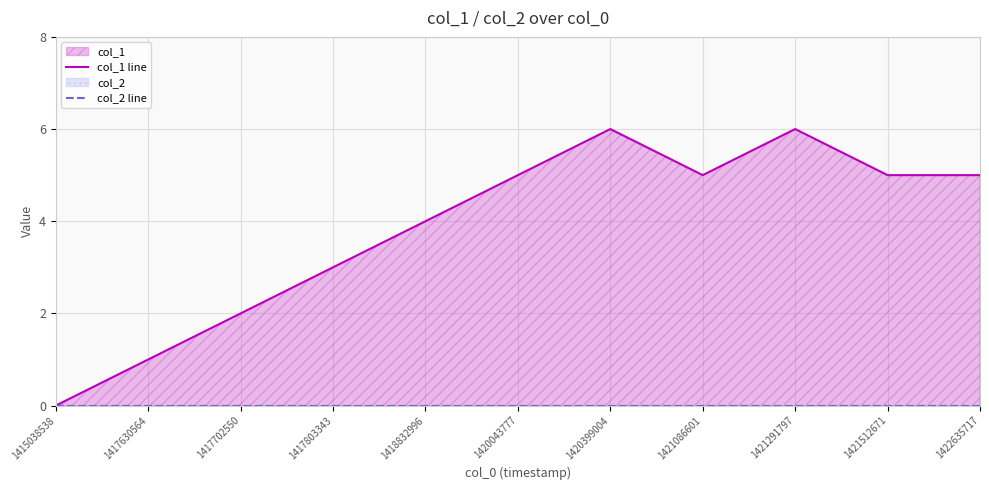

What are all the series names shown in the legend?

col_1 line, col_2 line